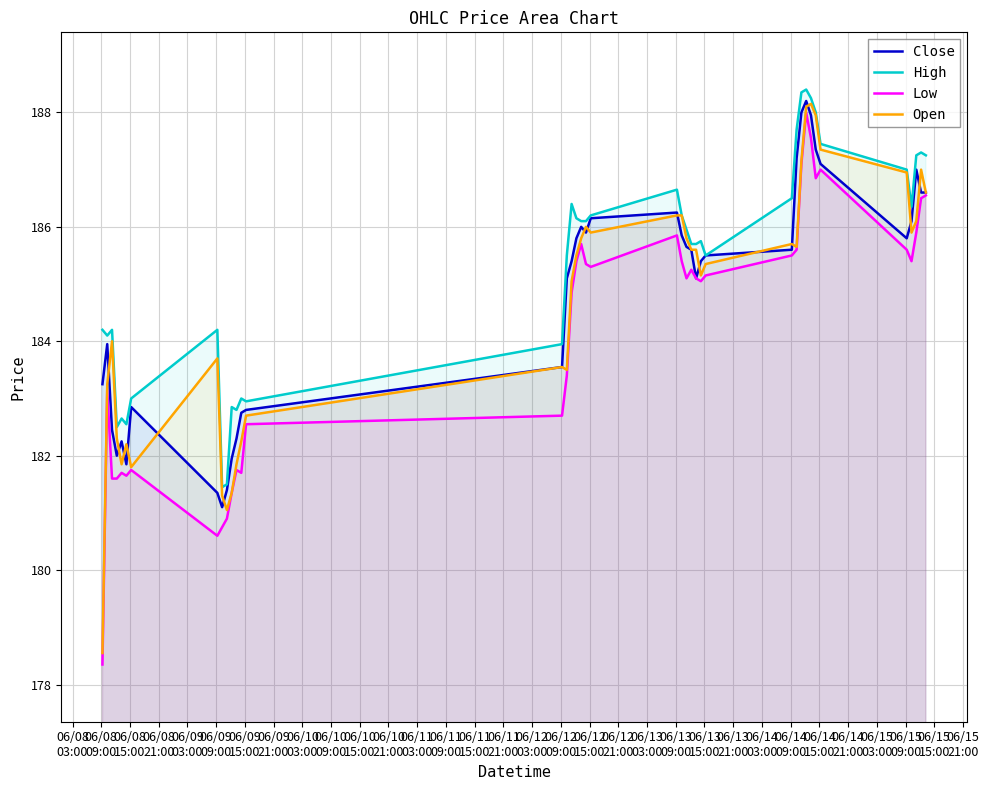

What is the minimum value for Low?

178.4